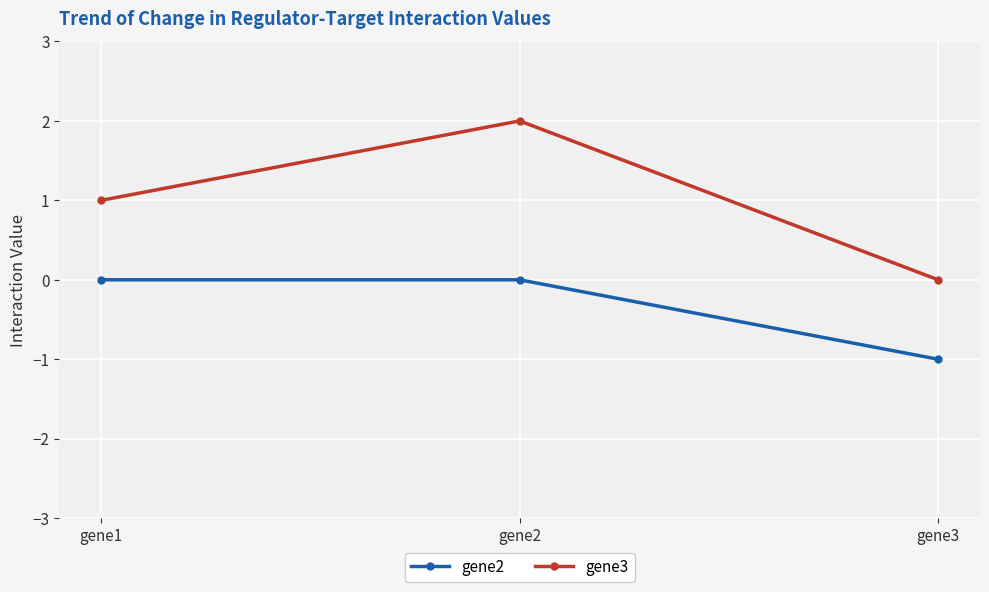

What is the difference between the gene3 values at gene1 and gene2?

1